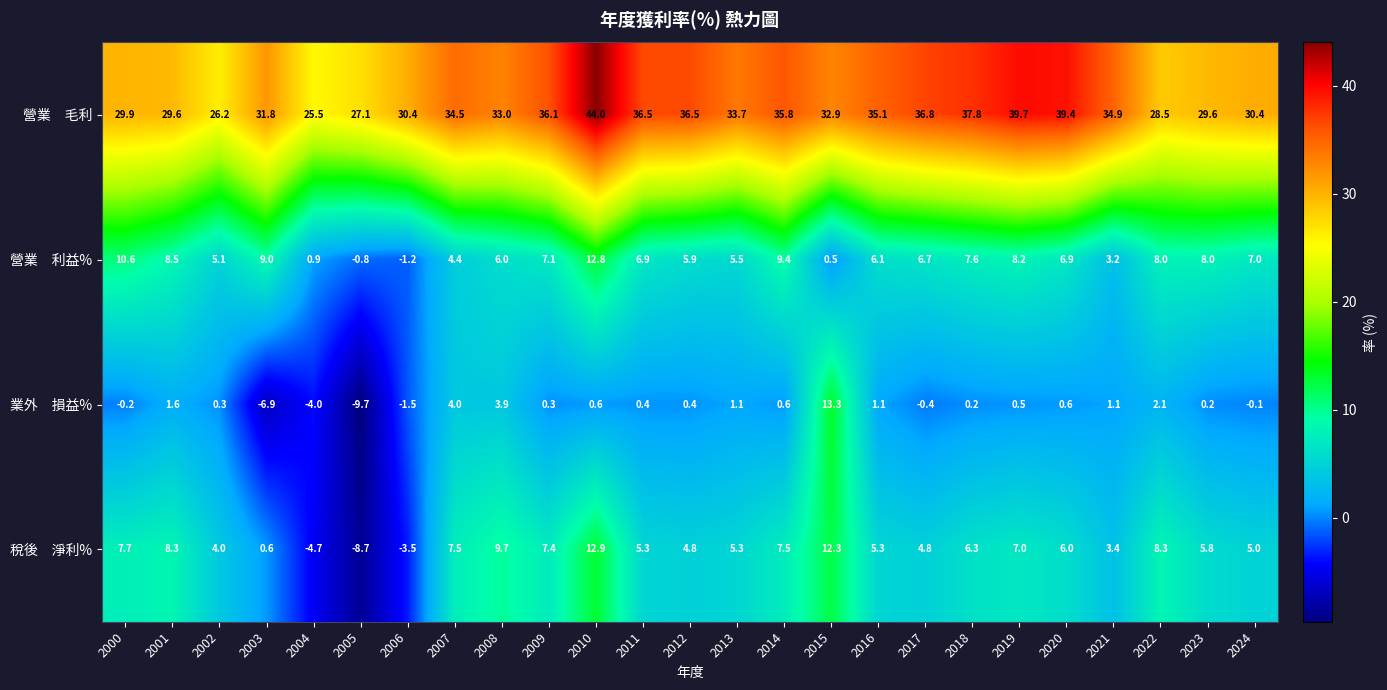

How many data points does each series have?

25